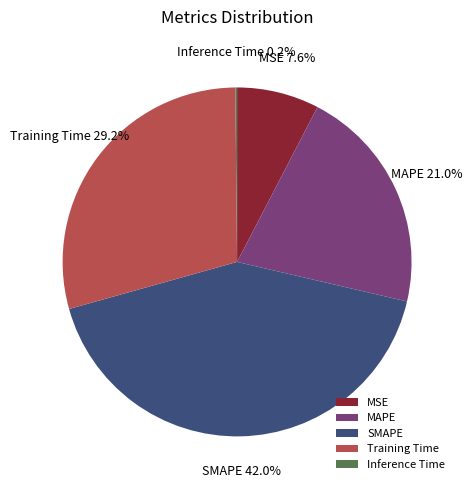

Is there any slice that represents more than half of the pie?

No